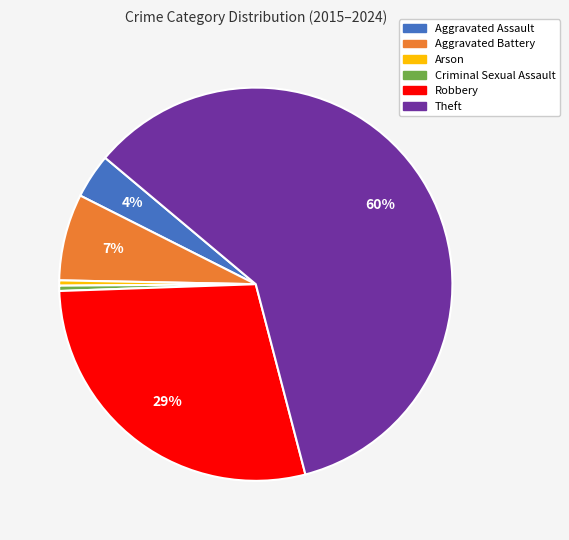

Is there a majority slice in this chart?

Yes